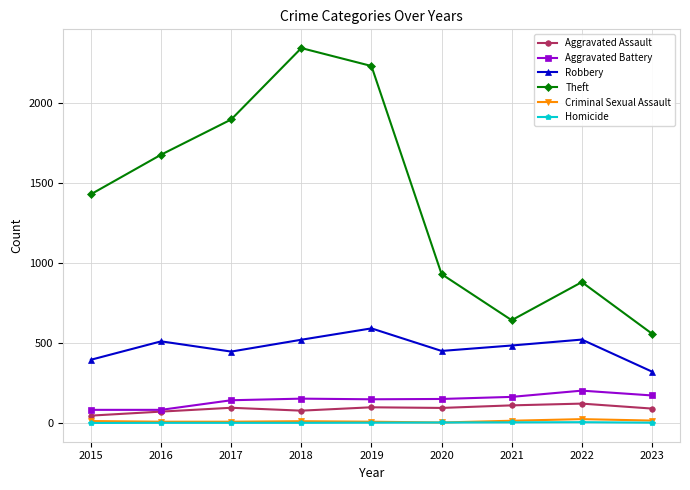

Which series changed the most between 2018 and 2021?

Theft